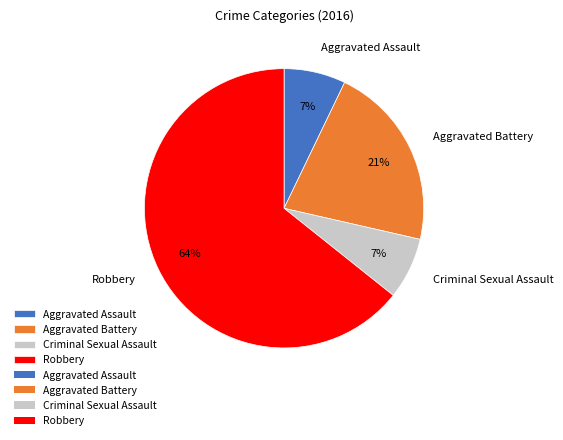

The Aggravated Assault slice represents 7% of the pie. True or false?

True